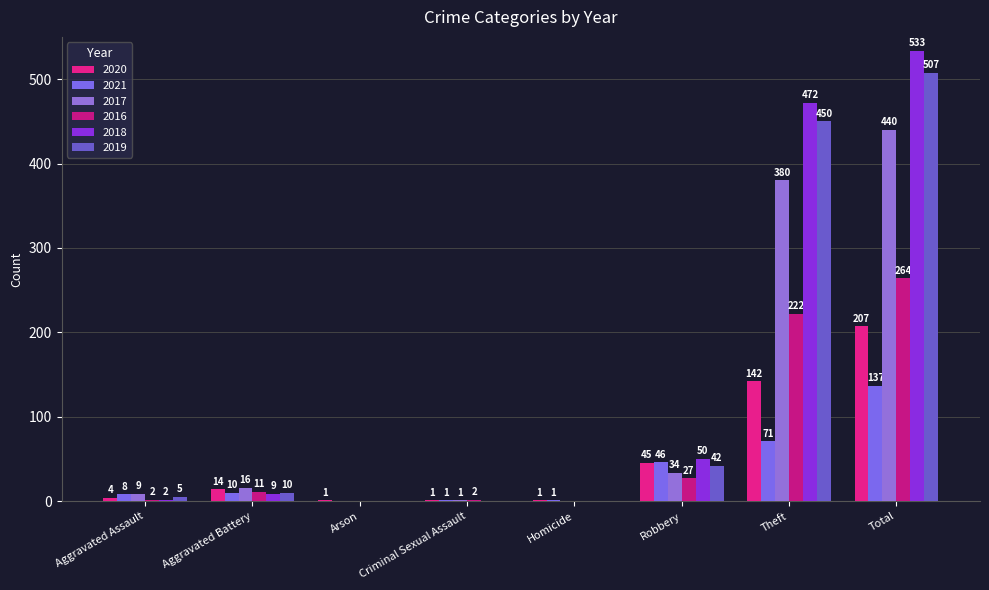

What is the difference between the highest and lowest values at Aggravated Assault?

7